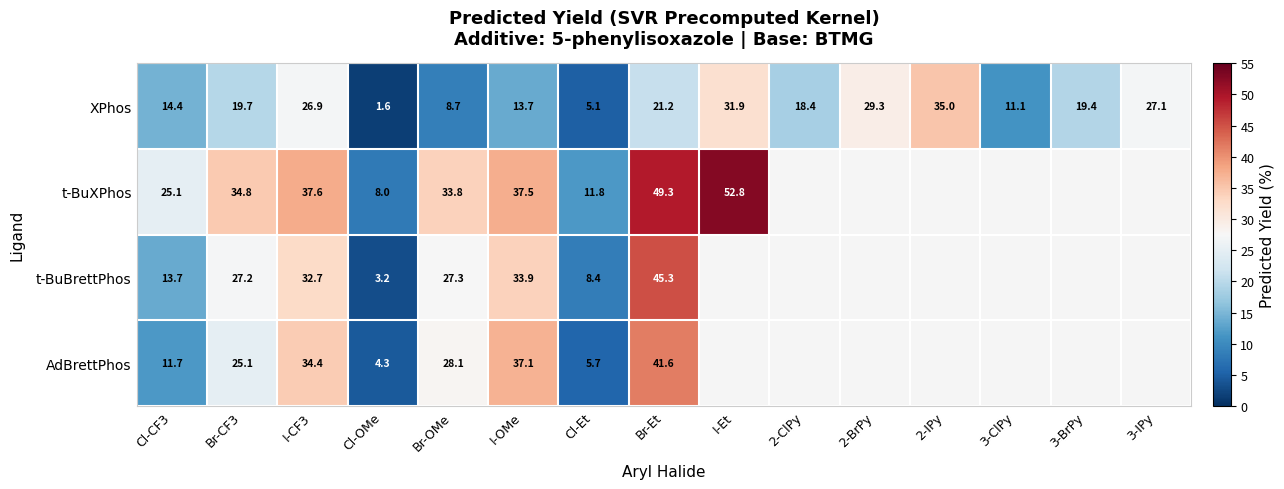

What is the average value of the XPhos series?

18.9